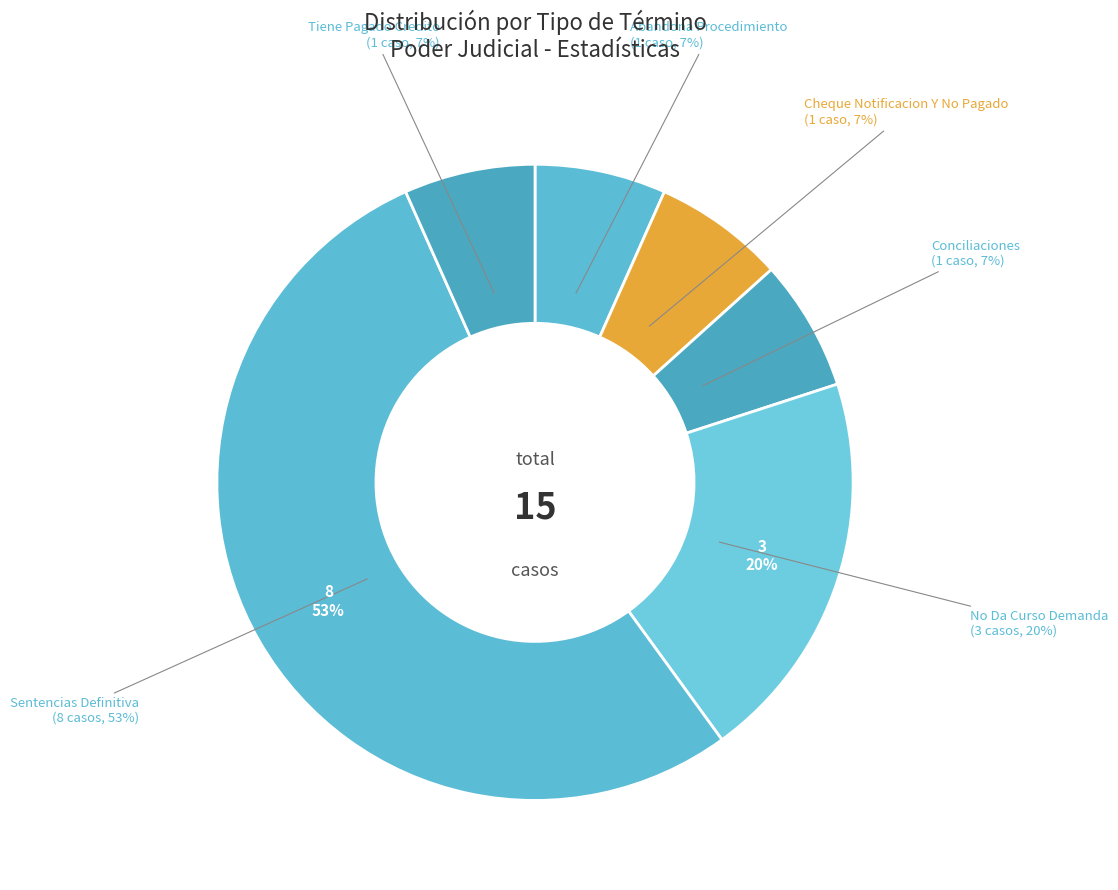

To the nearest percent, what is the combined percentage of No Da Curso Demanda and Tiene Pagado Credito?

27%